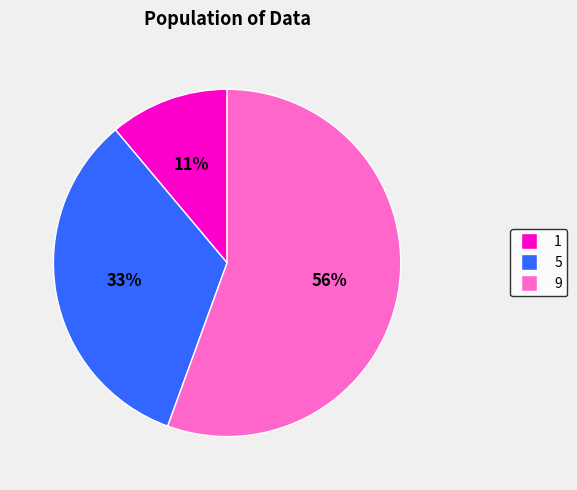

Approximately how many times larger is the value at 5 compared to 1?

3.0